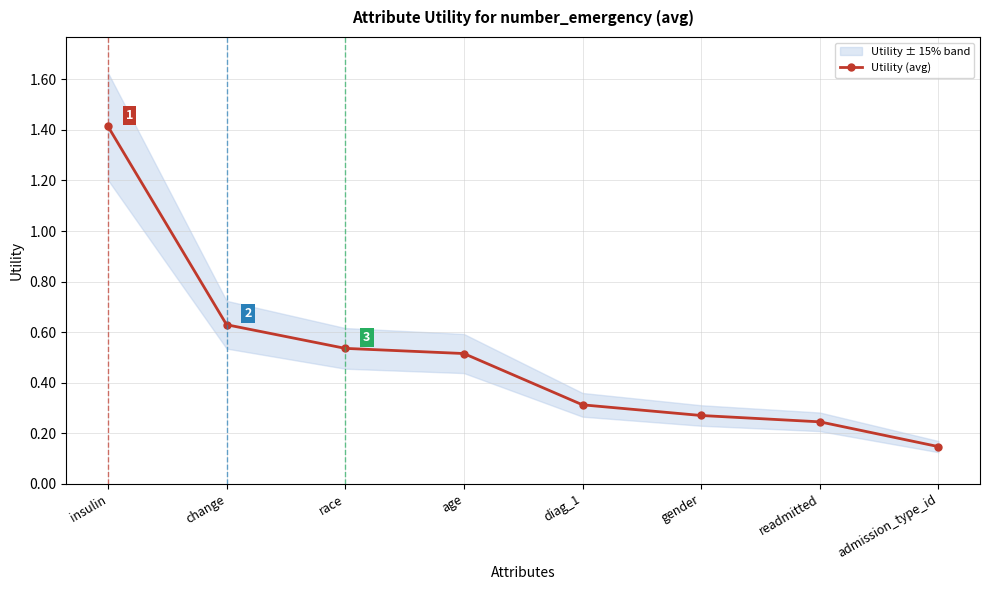

At which category does the chart reach its peak across all series?

insulin